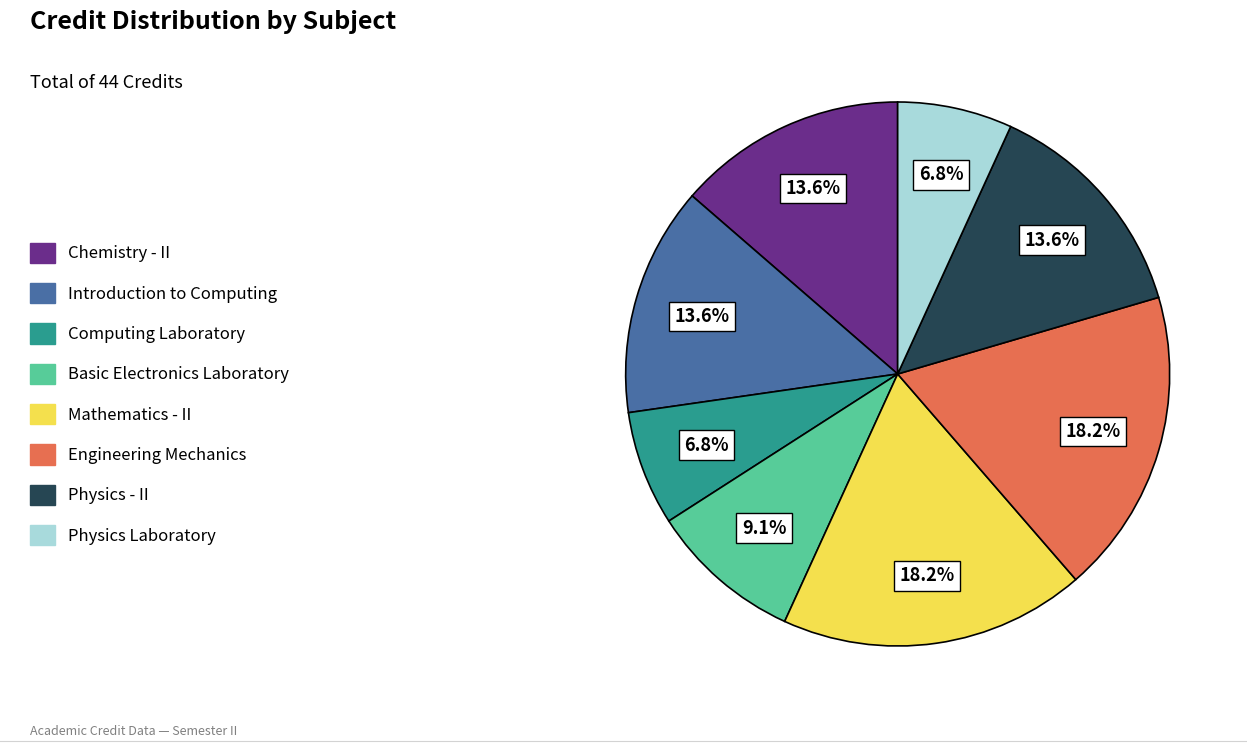

Is there any slice that represents more than half of the pie?

No